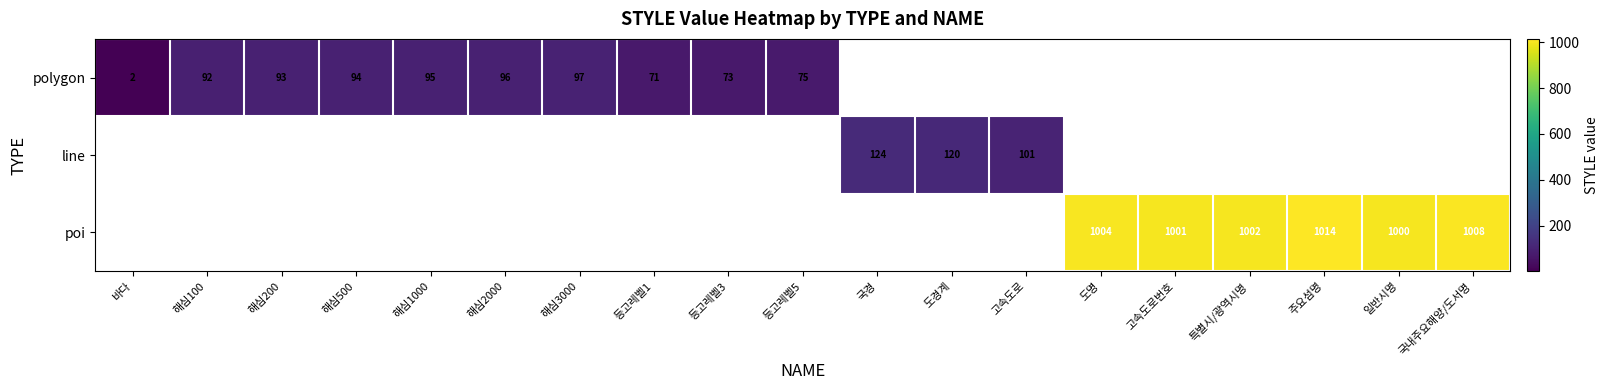

What is the sum of the polygon values at 해심100 and 해심500?

186